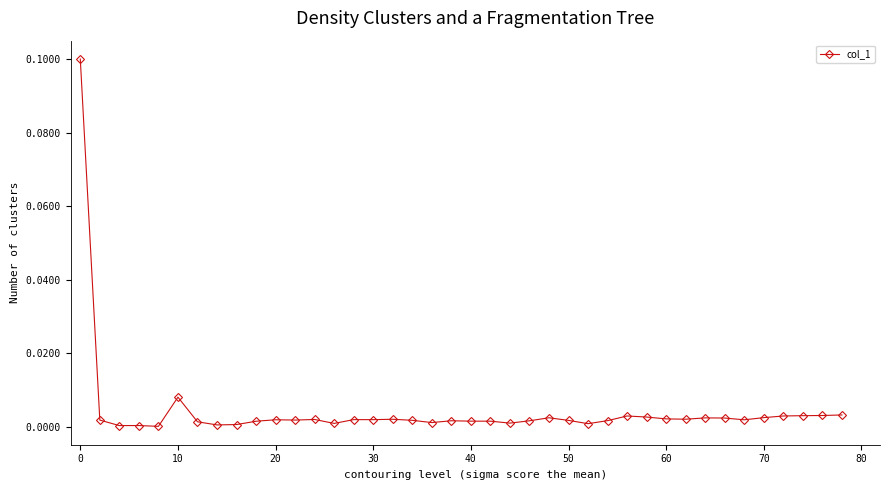

What is the maximum value shown in the chart?

0.1